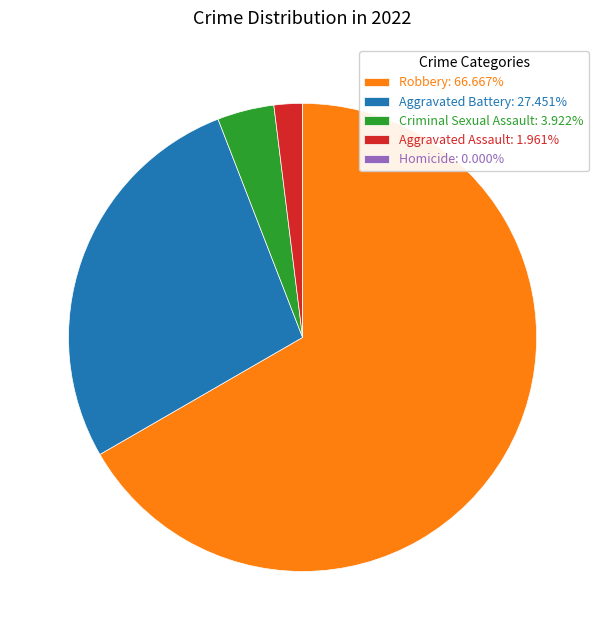

True or false: Criminal Sexual Assault accounts for 4% of the total.

True